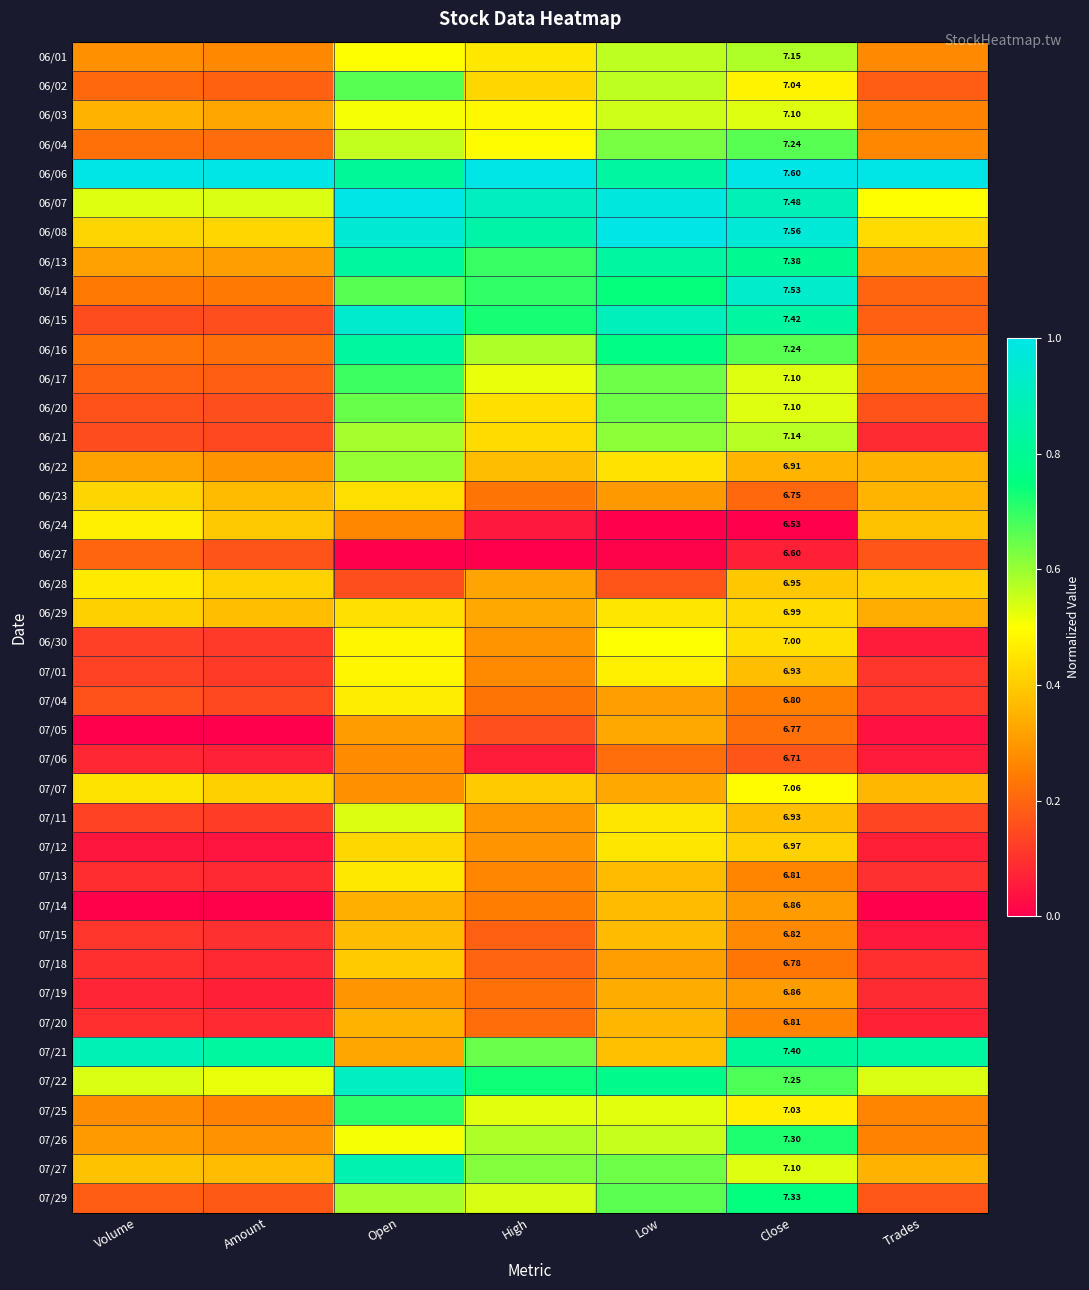

What is the total value across all series at High?

17.0